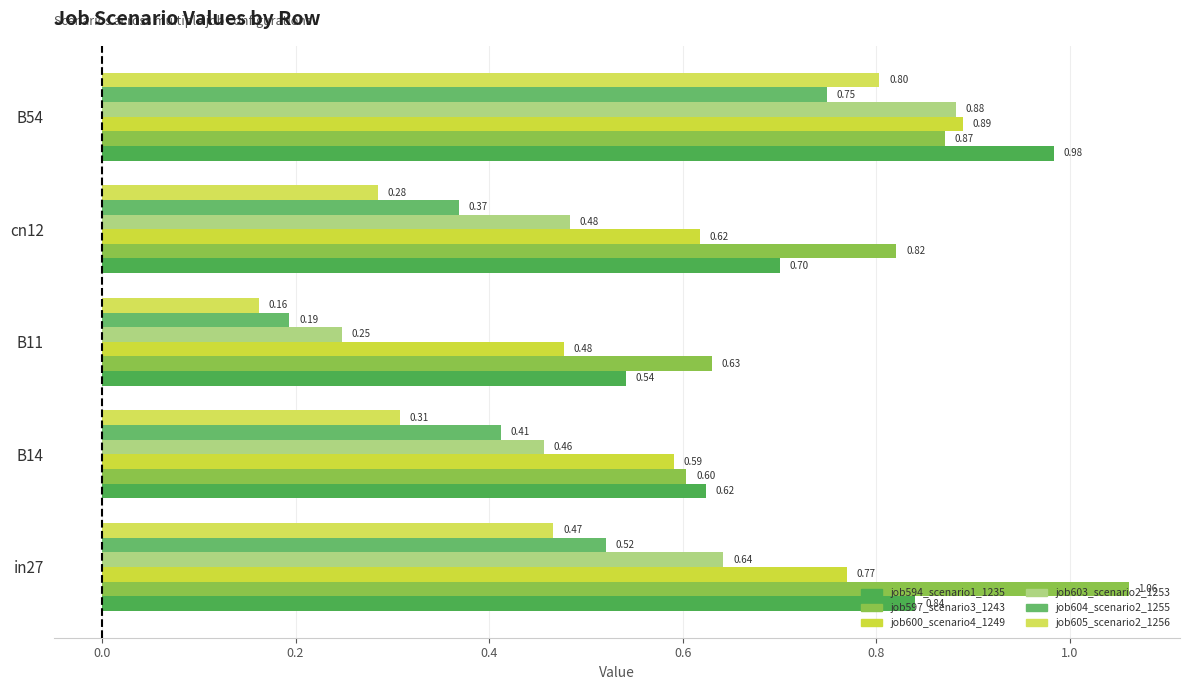

How many distinct data groups are displayed?

6